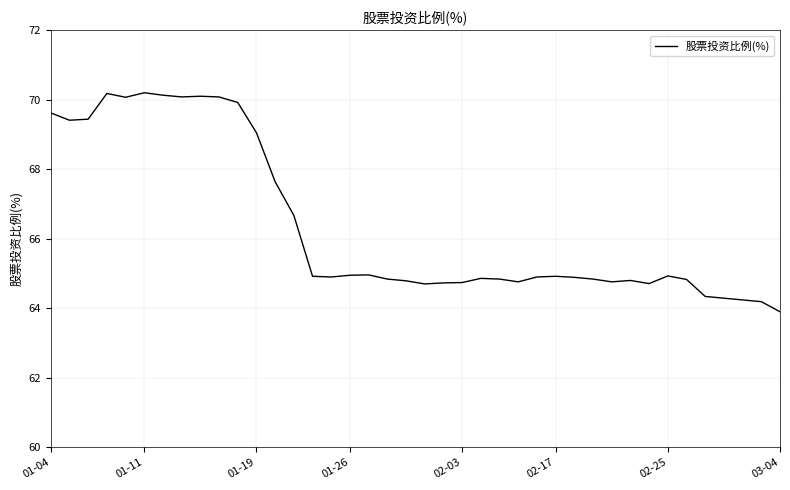

What is the smallest value displayed?

63.9